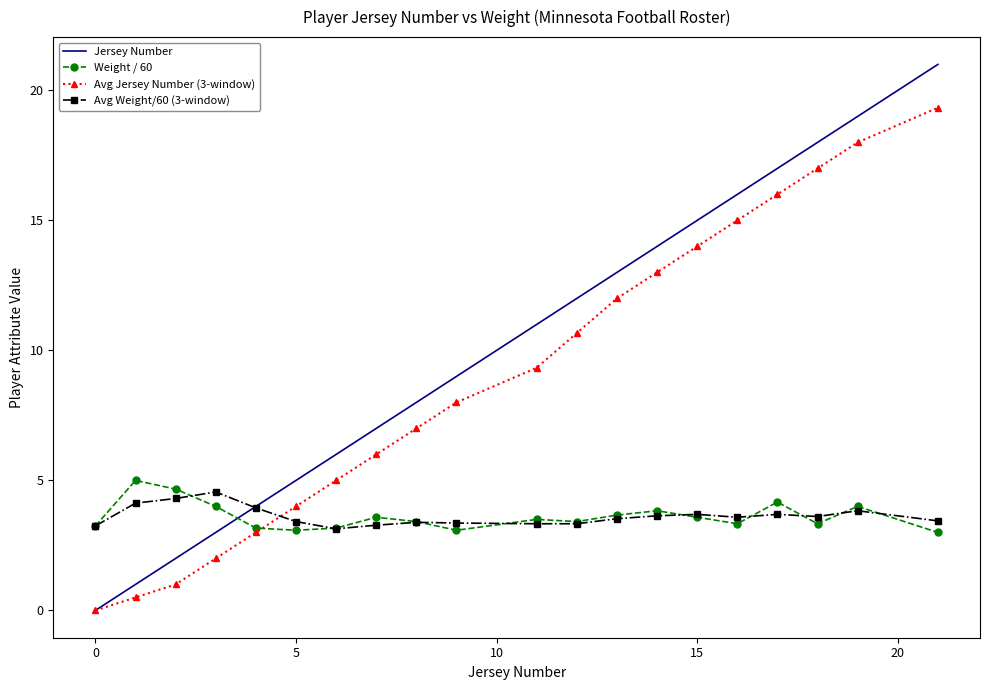

What is the difference between the maximum and minimum values in the Avg Jersey Number (3-window) series?

19.3